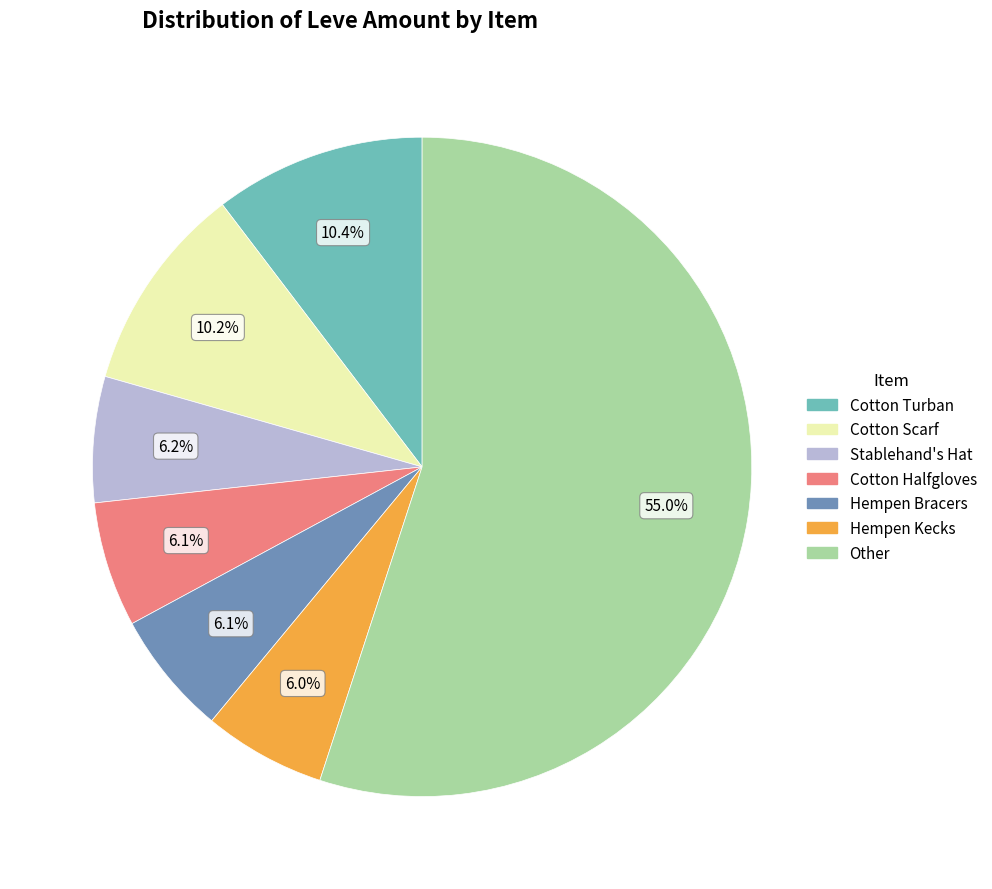

What is the largest slice in the pie chart?

Other